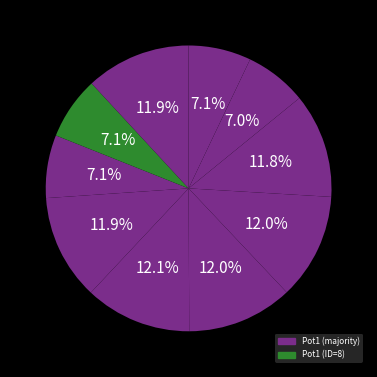

Which category has the smallest portion of the pie?

1